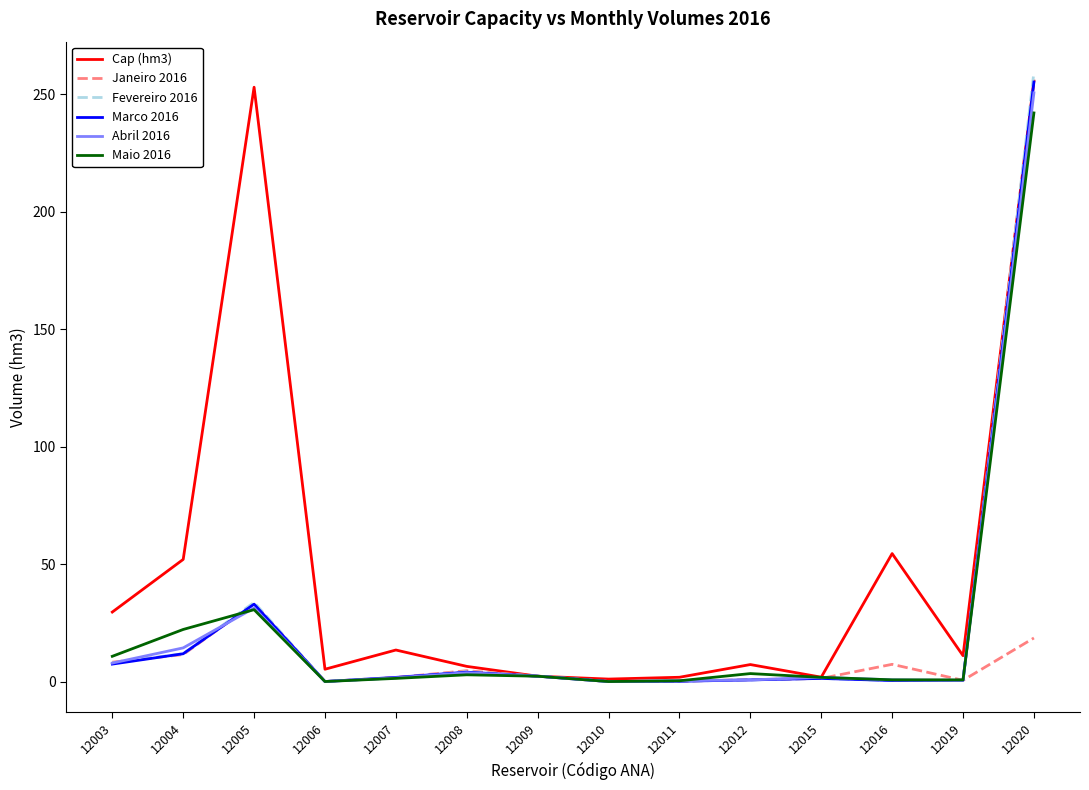

At which label does Cap (hm3) first exceed 11?

12003